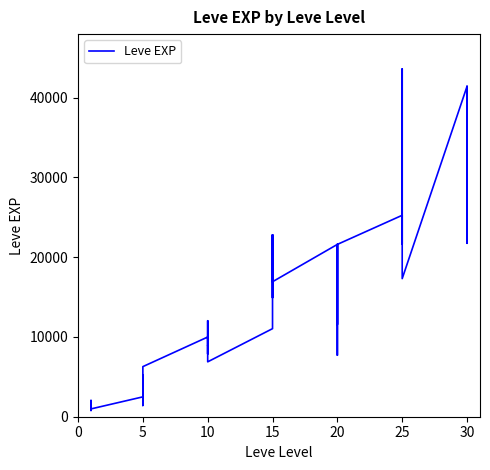

How many distinct data groups are displayed?

1